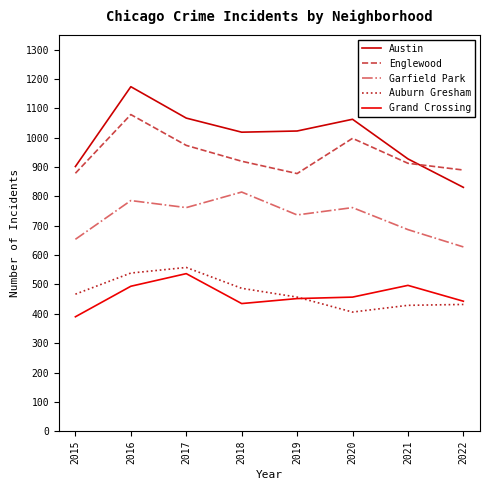

Does the chart display data point markers on the line(s)?

No